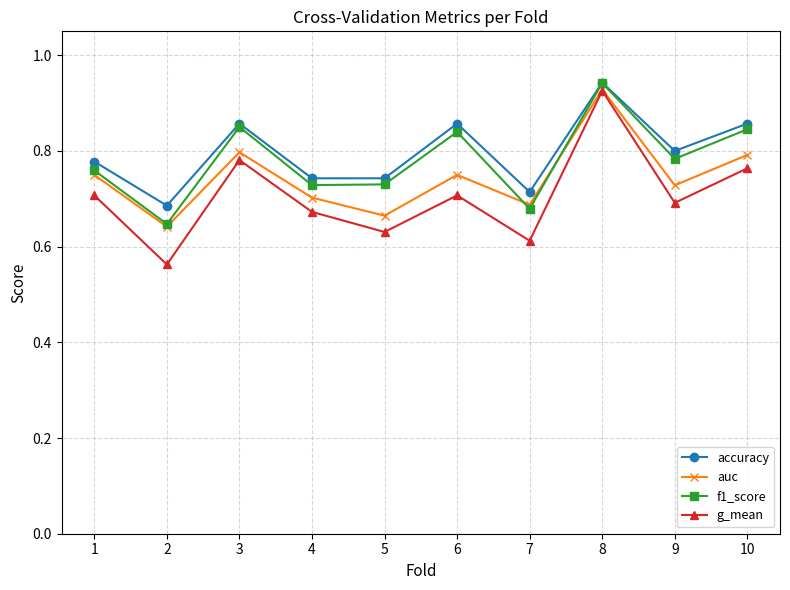

List the series in order of their overall mean, highest first.

accuracy, f1_score, auc, g_mean